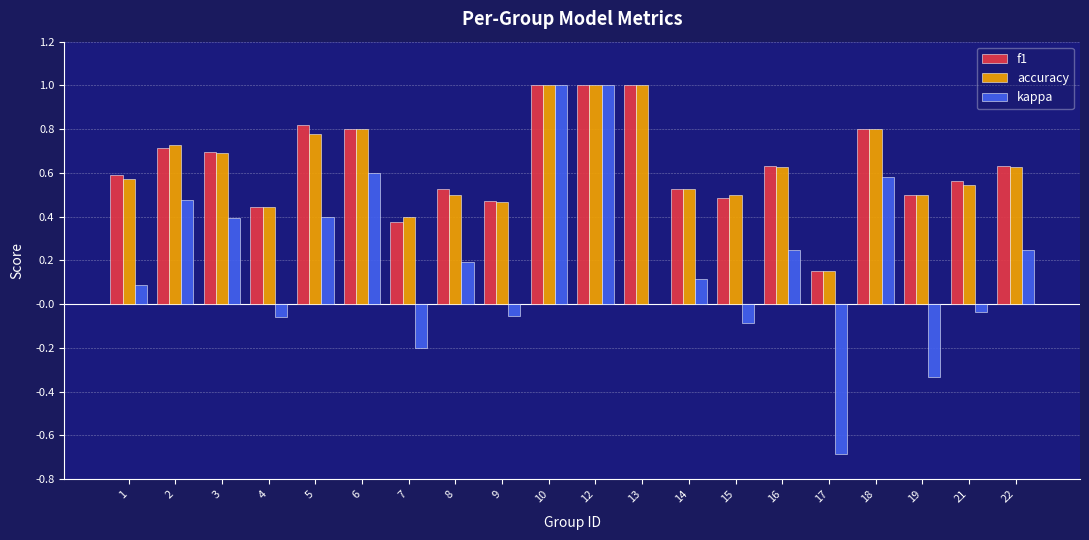

Is it true that accuracy equals 0.6 at 22?

True